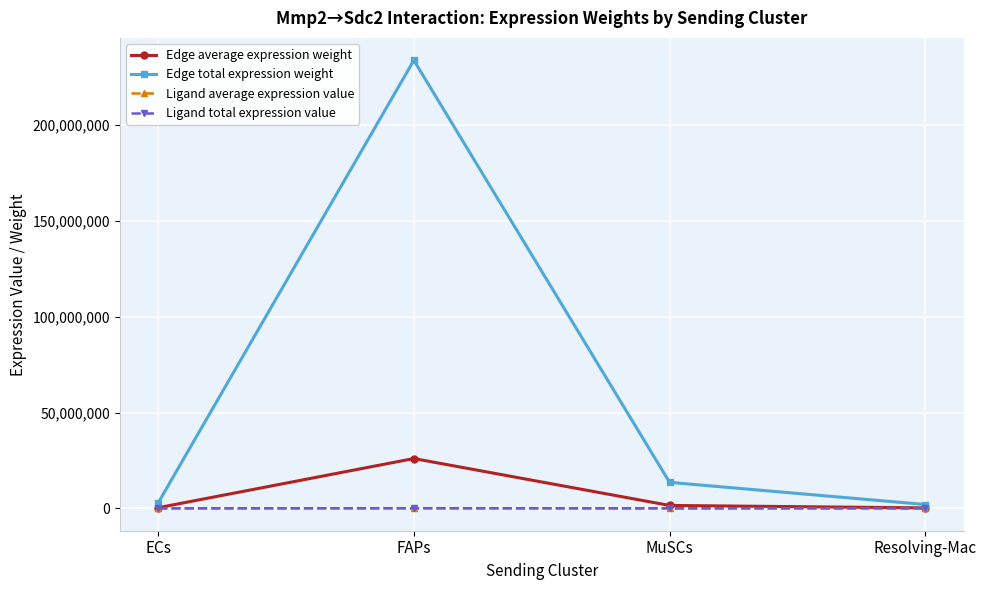

What is the average value of the Edge average expression weight series?

7004906.0